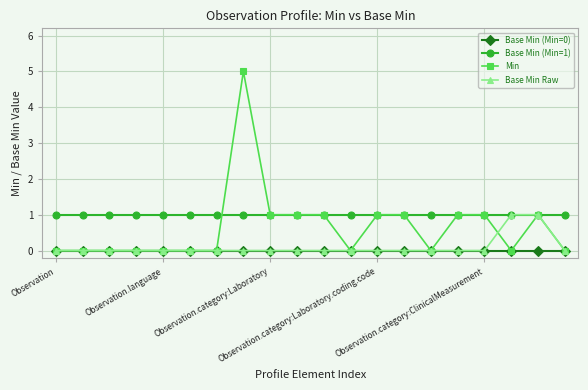

True or false: Base Min (Min=0) and Base Min (Min=1) cross at least once.

False